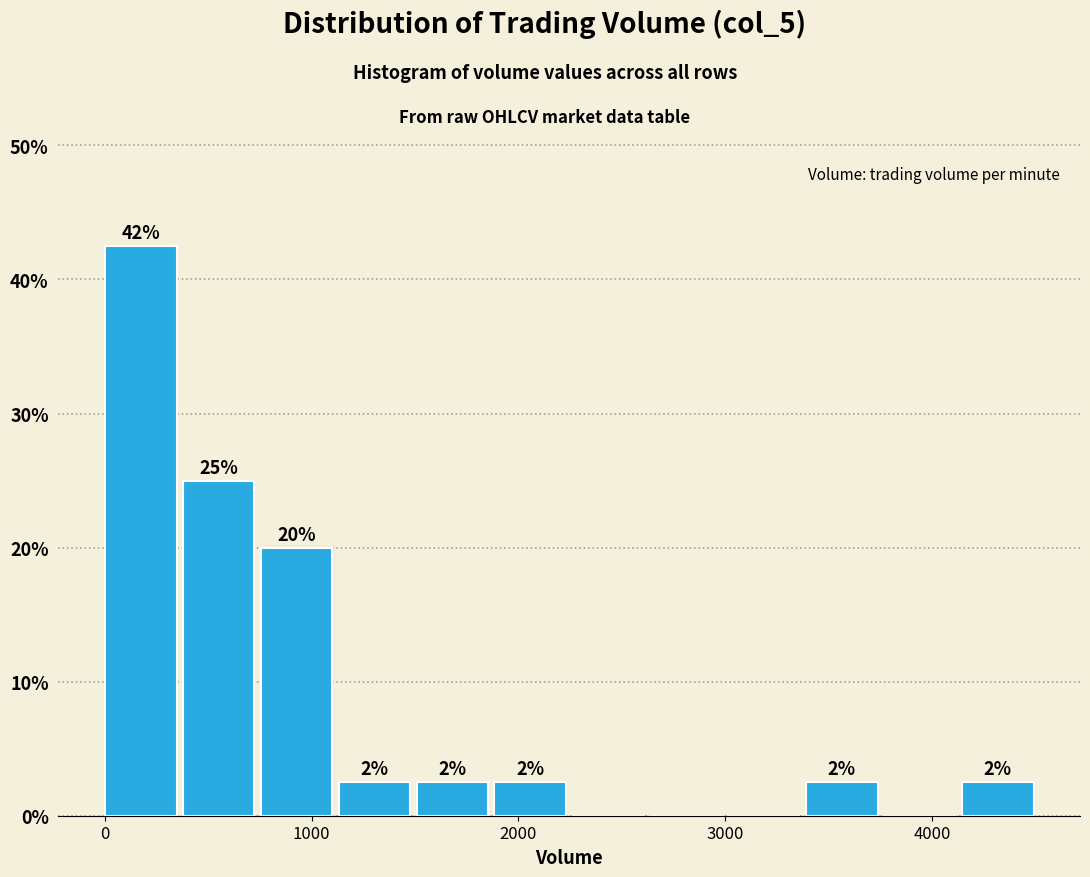

Read against the x-axis, roughly where is the centre of the tallest bar?

200